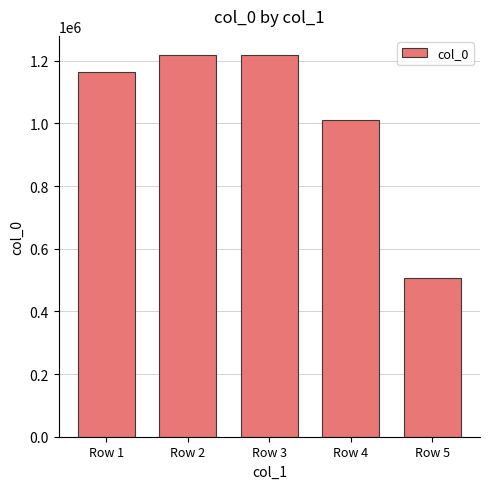

How many values are below 1163523?

2